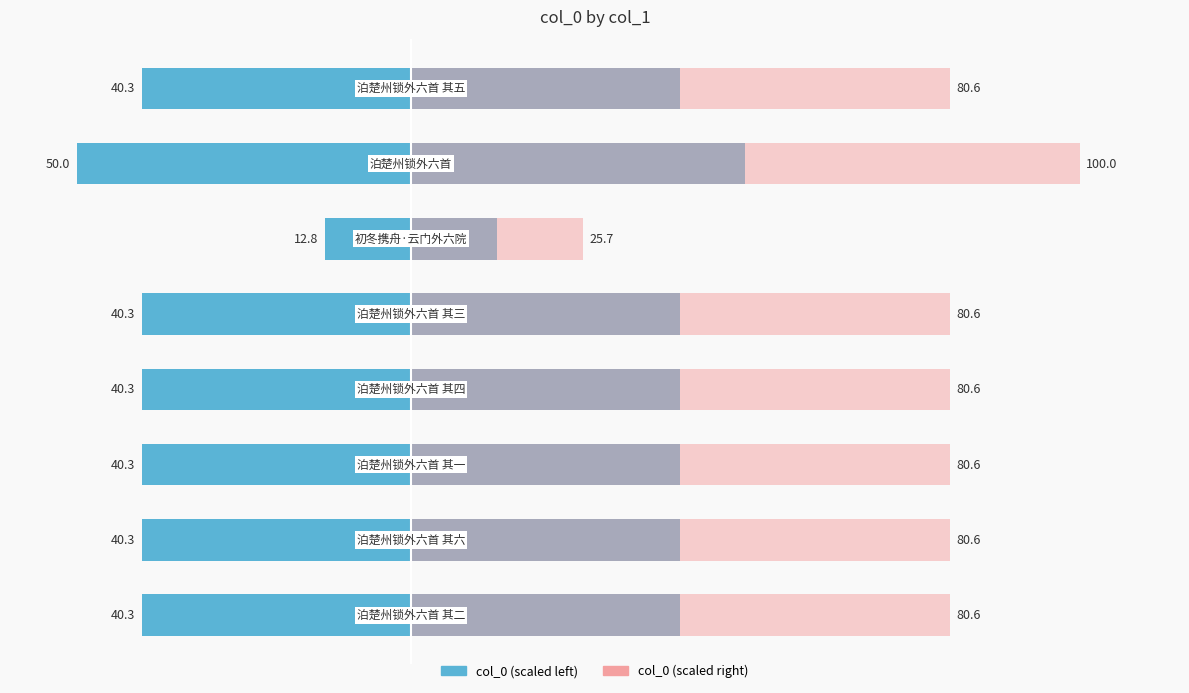

At how many categories does at least one series exceed 32?

7